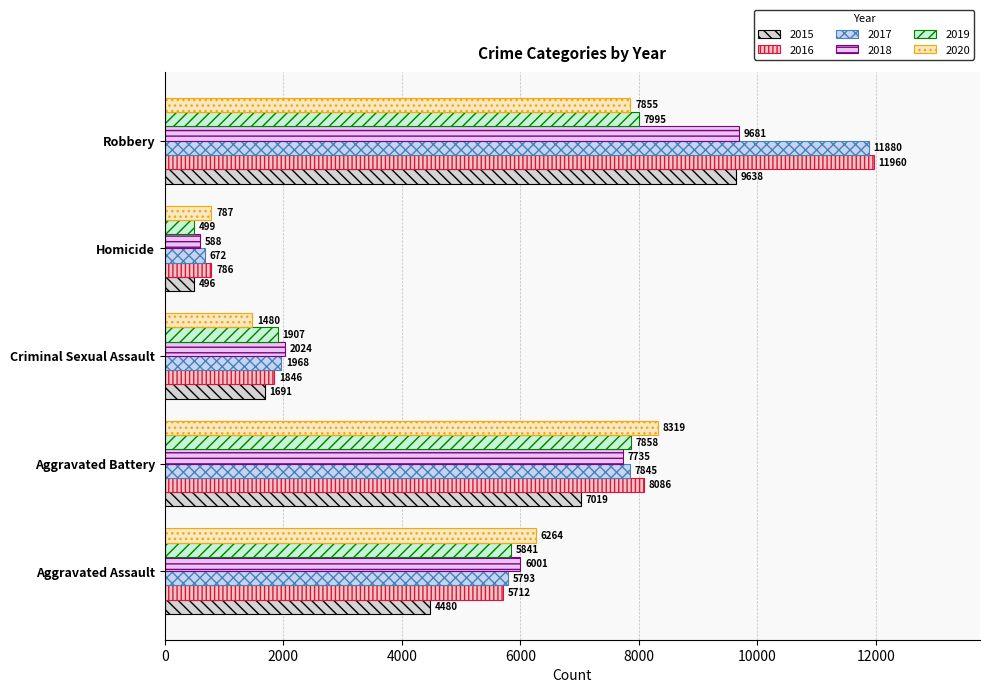

Reading left to right, extract all data points from this chart.

2015: Aggravated Assault=4480	Aggravated Battery=7019	Criminal Sexual Assault=1691	Homicide=496	Robbery=9638
2016: Aggravated Assault=5712	Aggravated Battery=8086	Criminal Sexual Assault=1846	Homicide=786	Robbery=11960
2017: Aggravated Assault=5793	Aggravated Battery=7845	Criminal Sexual Assault=1968	Homicide=672	Robbery=11880
2018: Aggravated Assault=6001	Aggravated Battery=7735	Criminal Sexual Assault=2024	Homicide=588	Robbery=9681
2019: Aggravated Assault=5841	Aggravated Battery=7858	Criminal Sexual Assault=1907	Homicide=499	Robbery=7995
2020: Aggravated Assault=6264	Aggravated Battery=8319	Criminal Sexual Assault=1480	Homicide=787	Robbery=7855